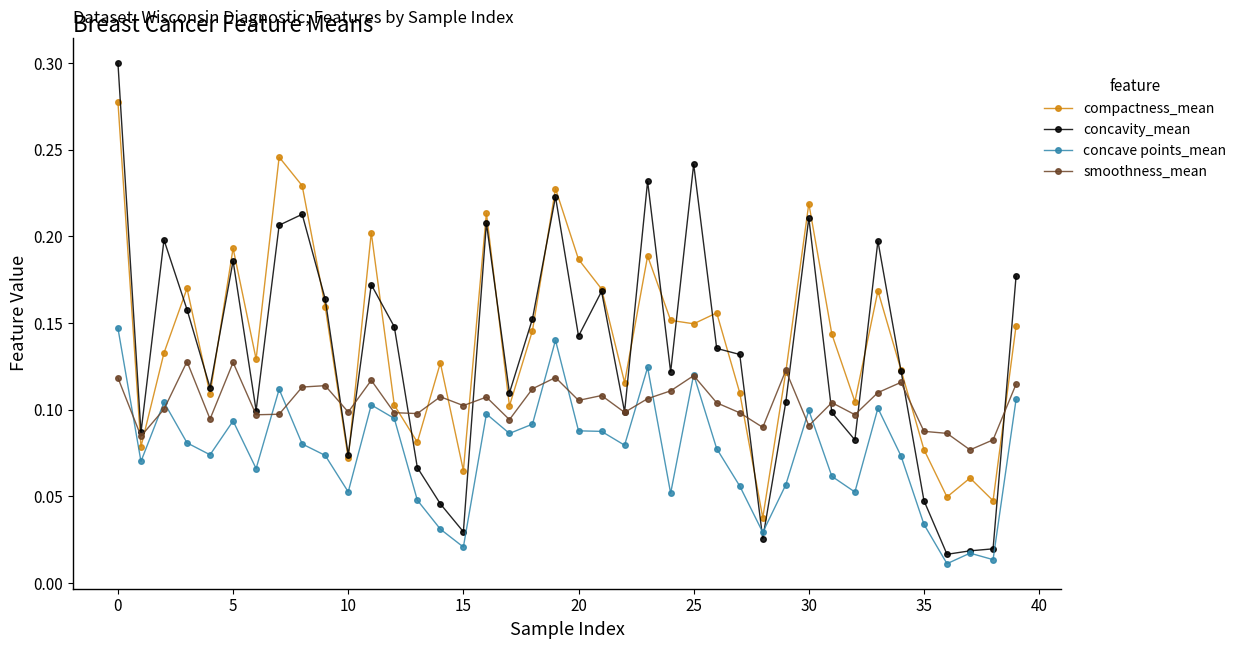

True or false: concave points_mean and compactness_mean intersect in this chart.

False